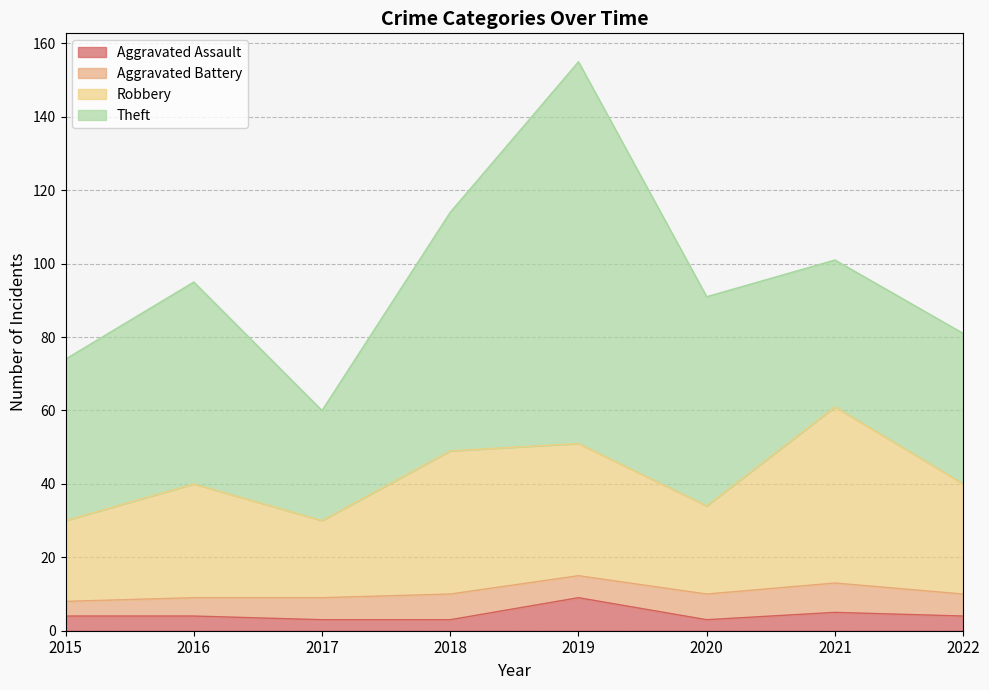

The value of Aggravated Assault at 2019 is 9. True or false?

True